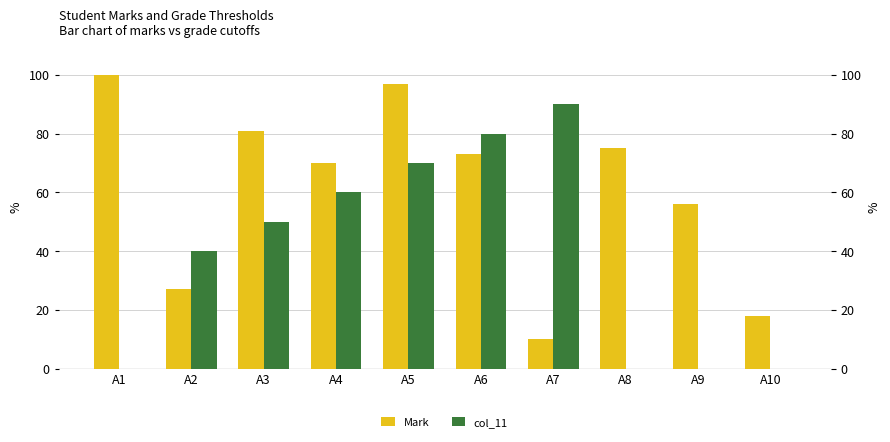

What is the difference between the highest and lowest values at A7?

80